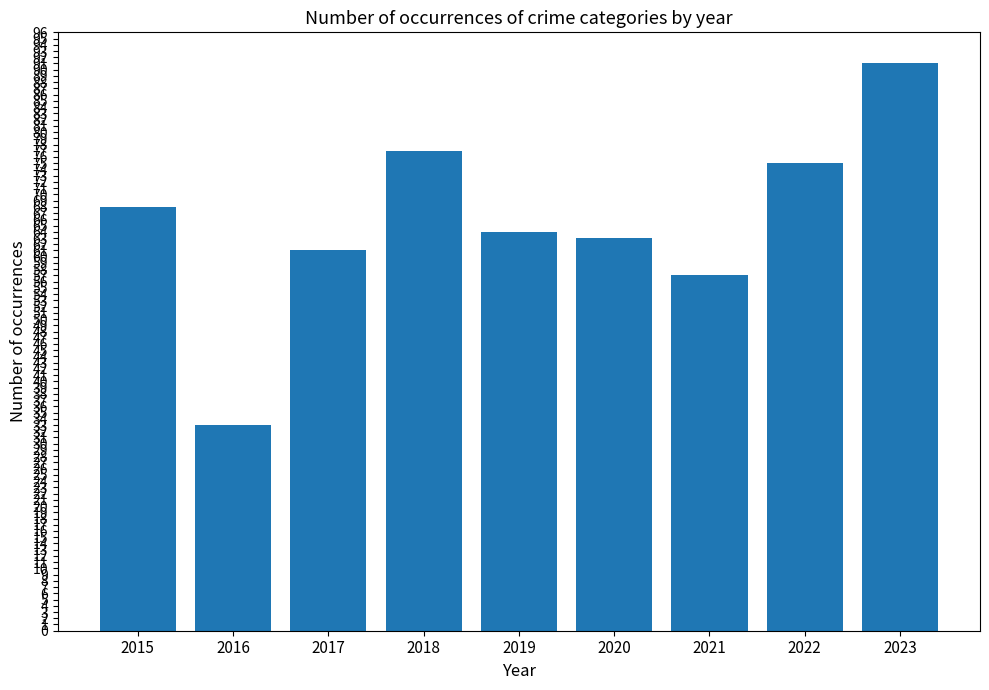

What is the sum of all values?

589